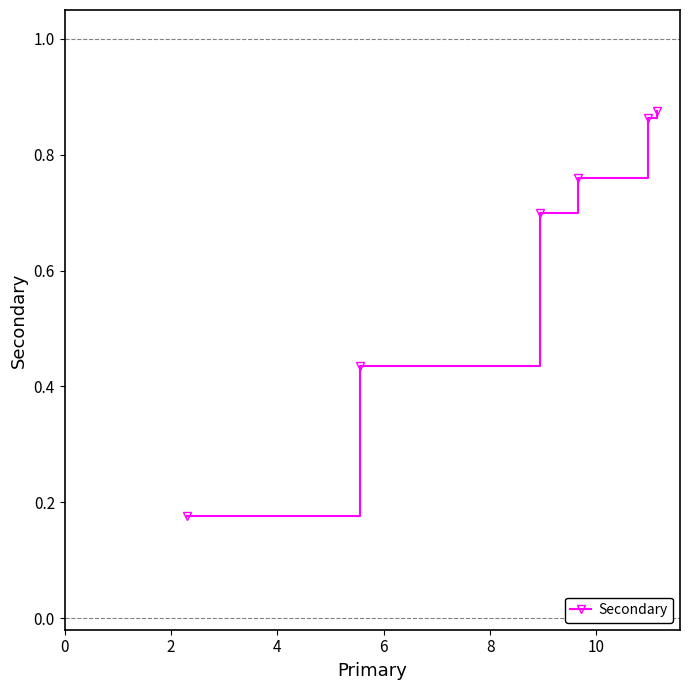

How many values are between 0 and 1?

6